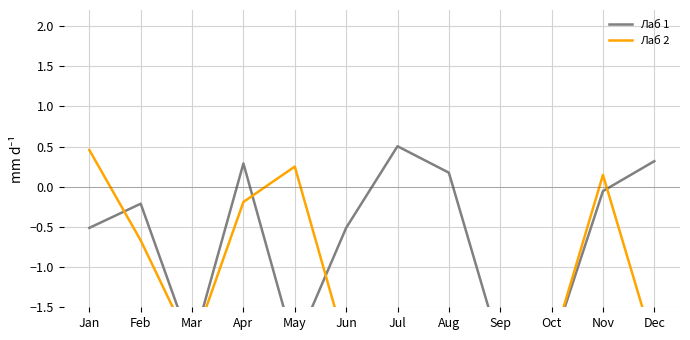

True or false: Лаб 2 has a value of -2.0 at Jun.

True